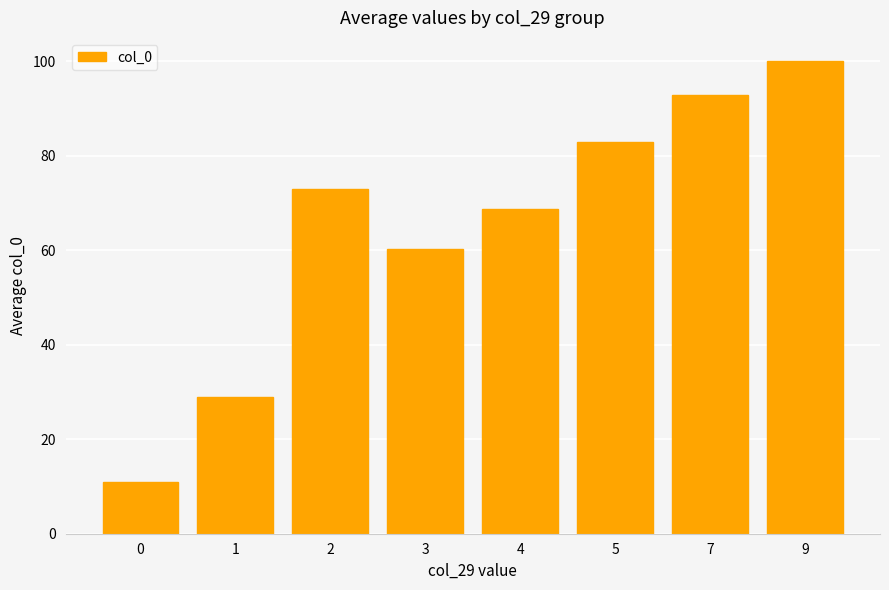

What is the smallest value displayed?

11.0